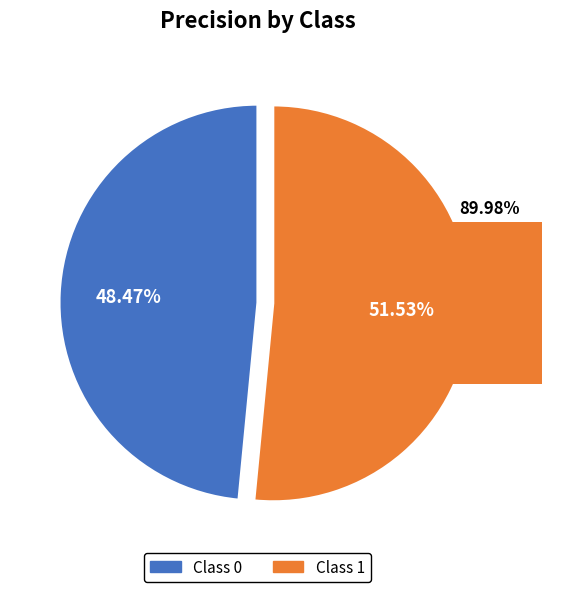

How much of the chart is everything except 1?

48.5%